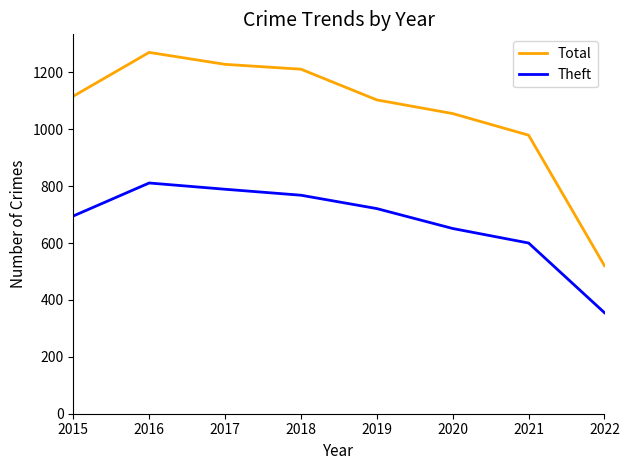

Is it true that Theft equals 280 at 2020?

False